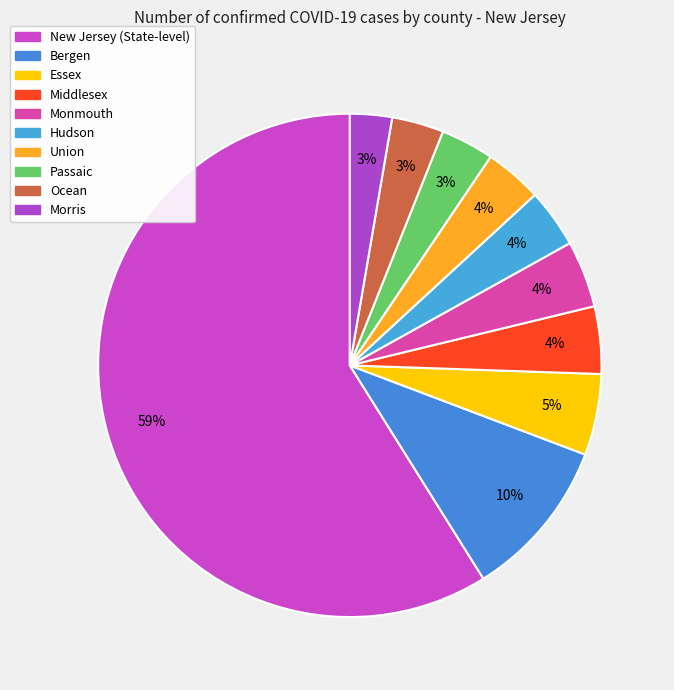

Is Ocean the majority of the pie?

No